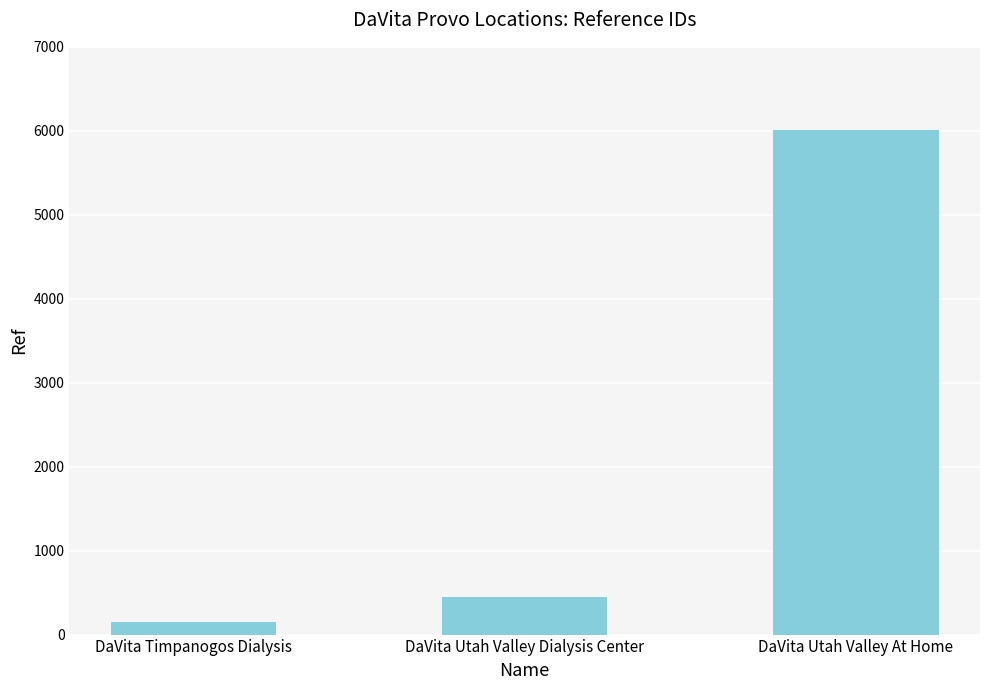

The chart shows a value of 444 at DaVita Utah Valley Dialysis Center. True or false?

True